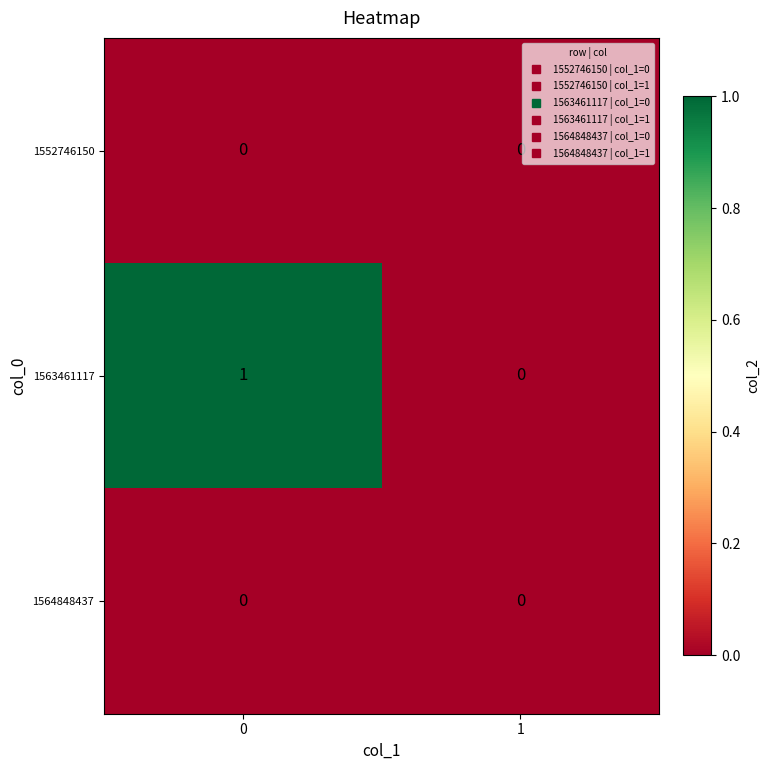

Which series has the largest total across all categories?

1563461117